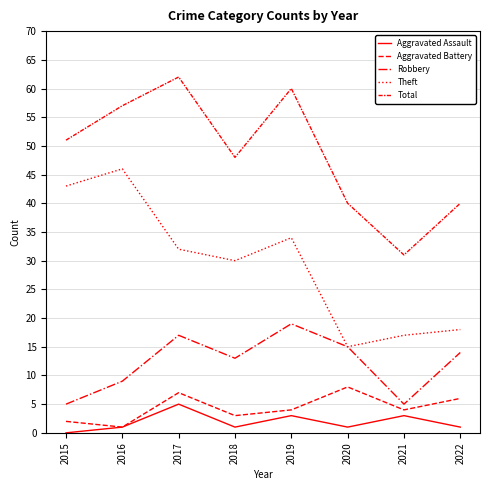

Does the chart have visible grid lines?

Yes